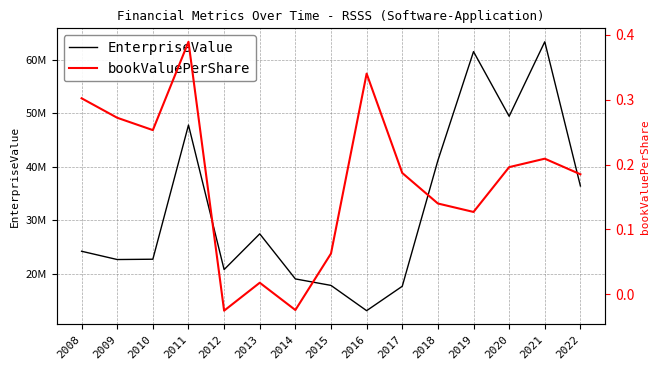

The value of EnterpriseValue at 2012 is 12765697.8. True or false?

False